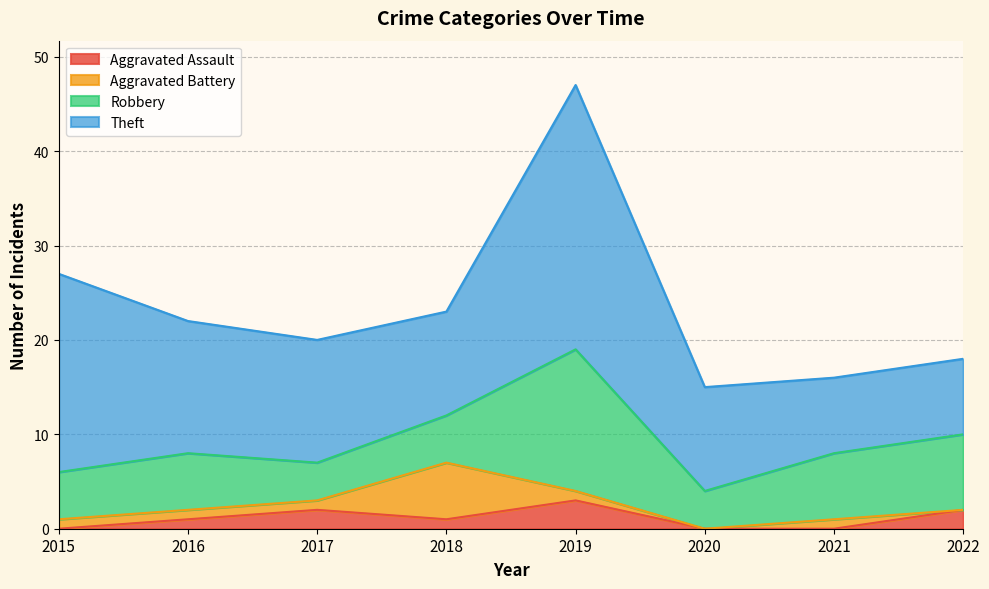

Where is Aggravated Assault nearest to the value 1?

2016